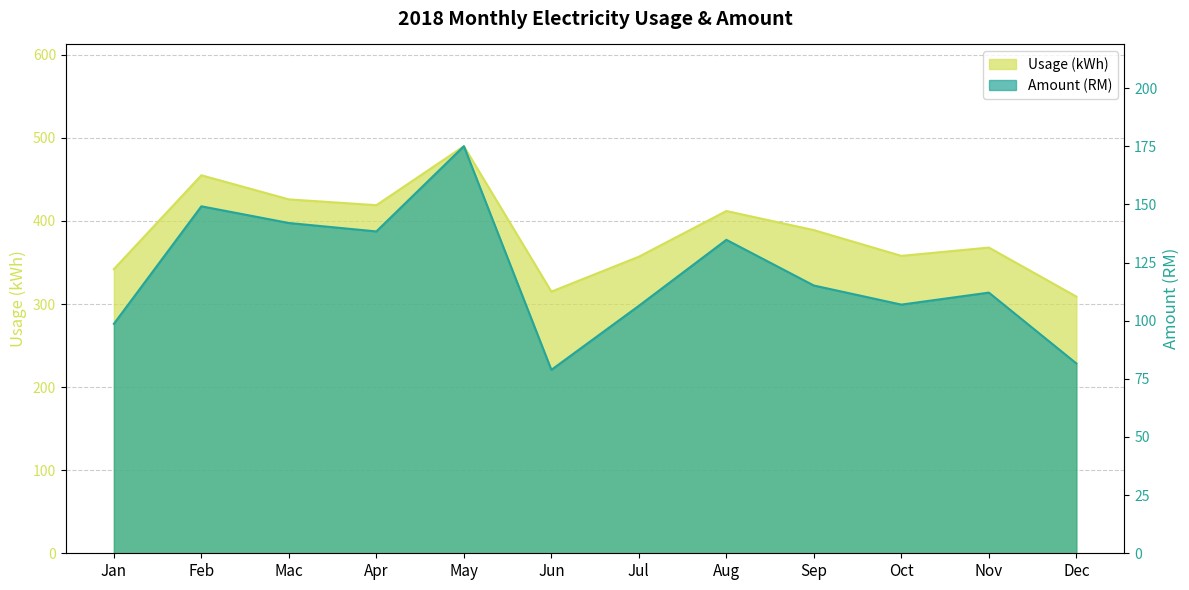

Reading left to right, extract all data points from this chart.

Usage (kWh): 342.0	455.0	426.0	419.0	490.0	315.0	357.0	412.0	389.0	358.0	368.0	309.0
Amount (RM): 98.7	149.2	142.0	138.4	175.0	78.9	106.4	134.8	115.1	106.9	112.1	81.6